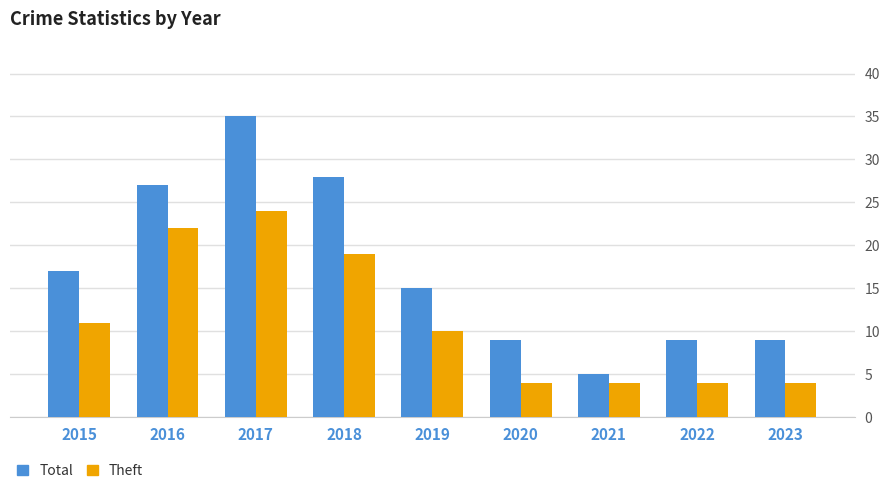

At how many categories does at least one series exceed 8?

8